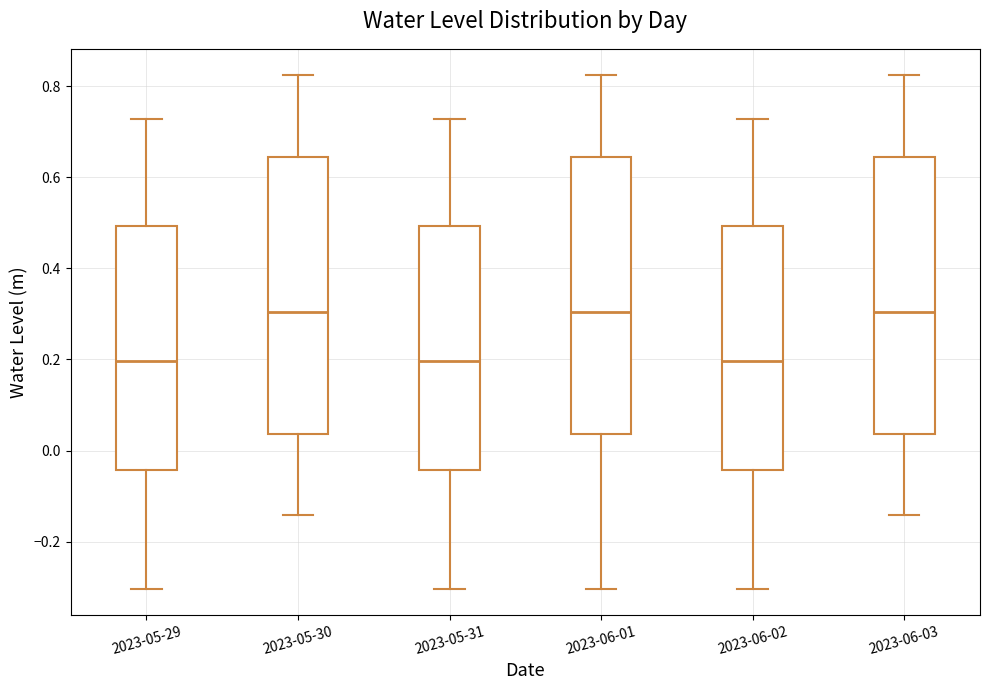

Where does the median line of the box for 2023-05-31 sit on the y-axis? The values are not printed on the chart, so give them approximately, as read against the axis.

0.20